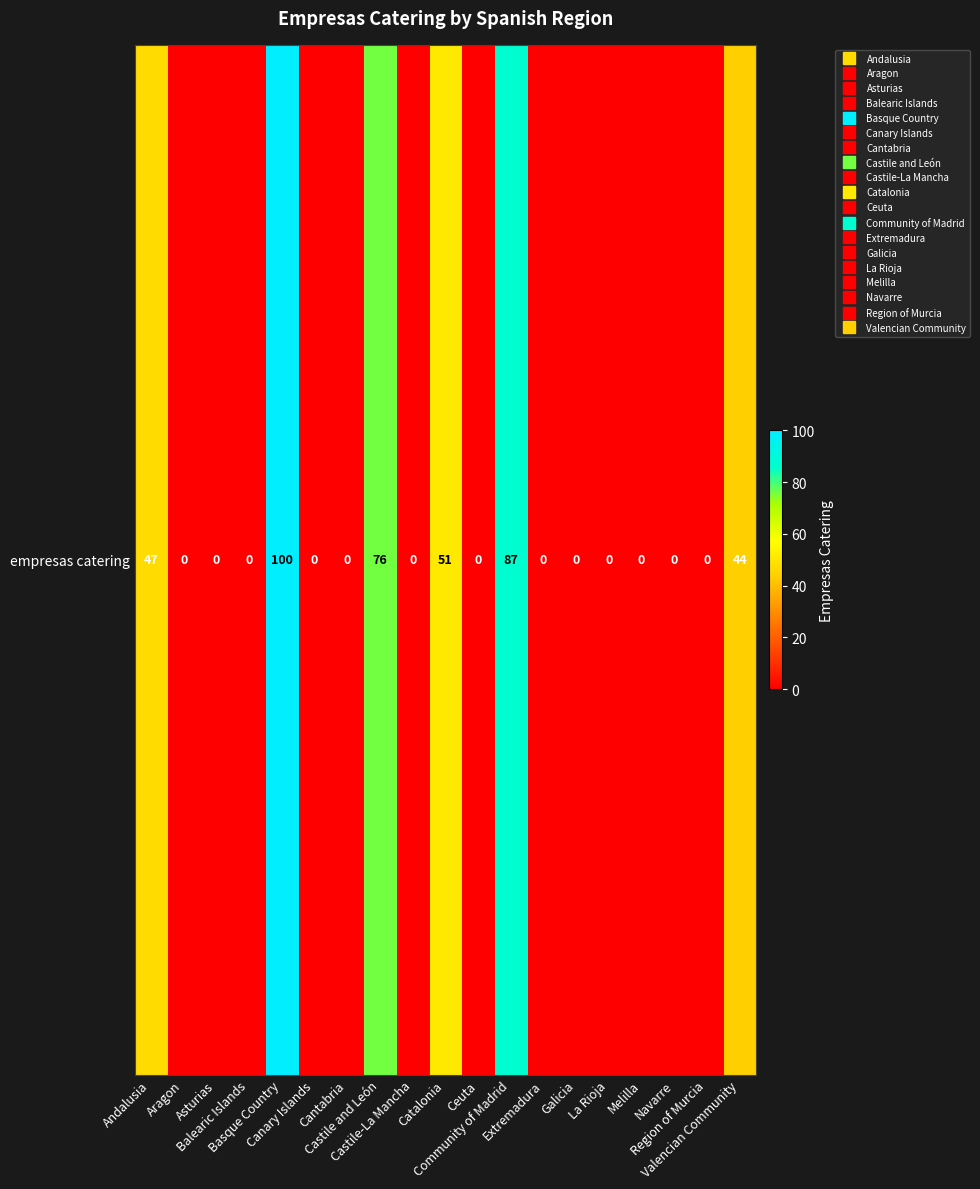

What is the difference between the values at Ceuta and Castile and León?

76